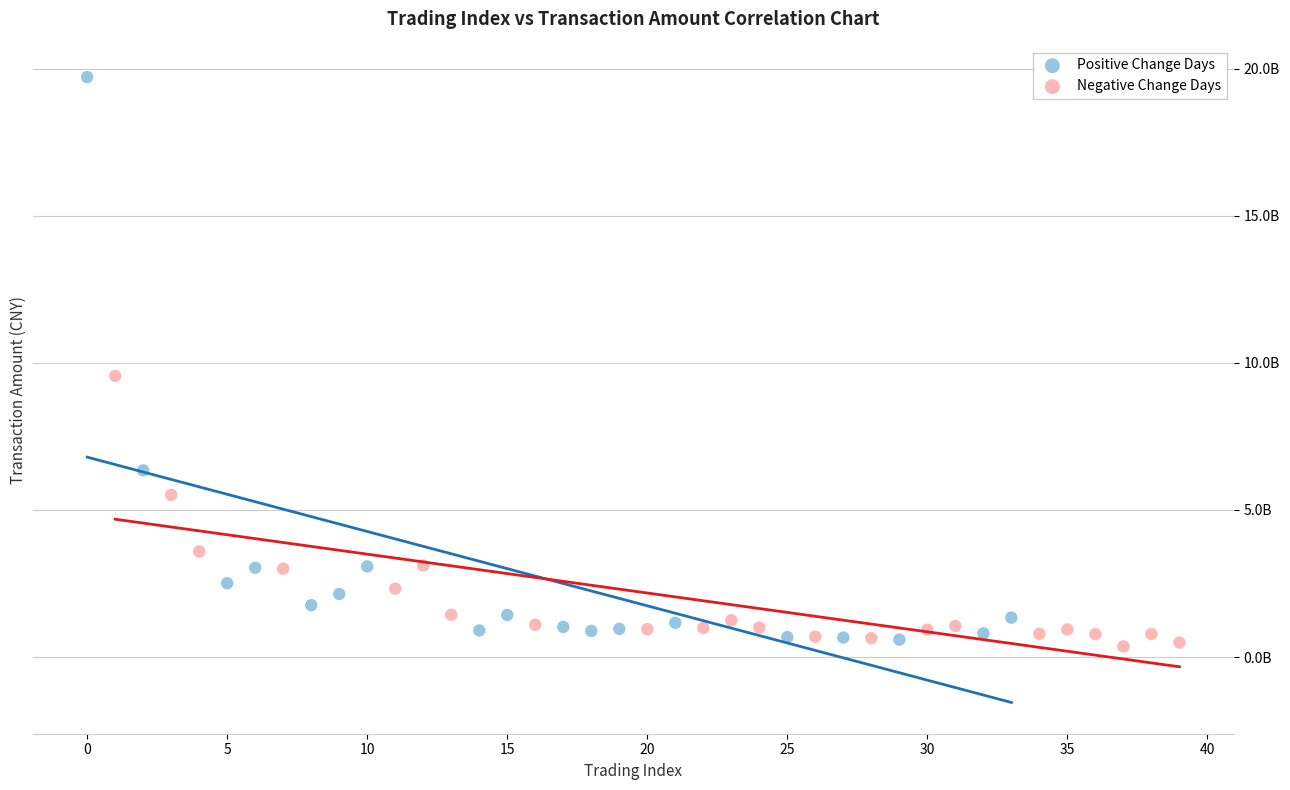

Which series contains the highest Y value?

Positive Change Days